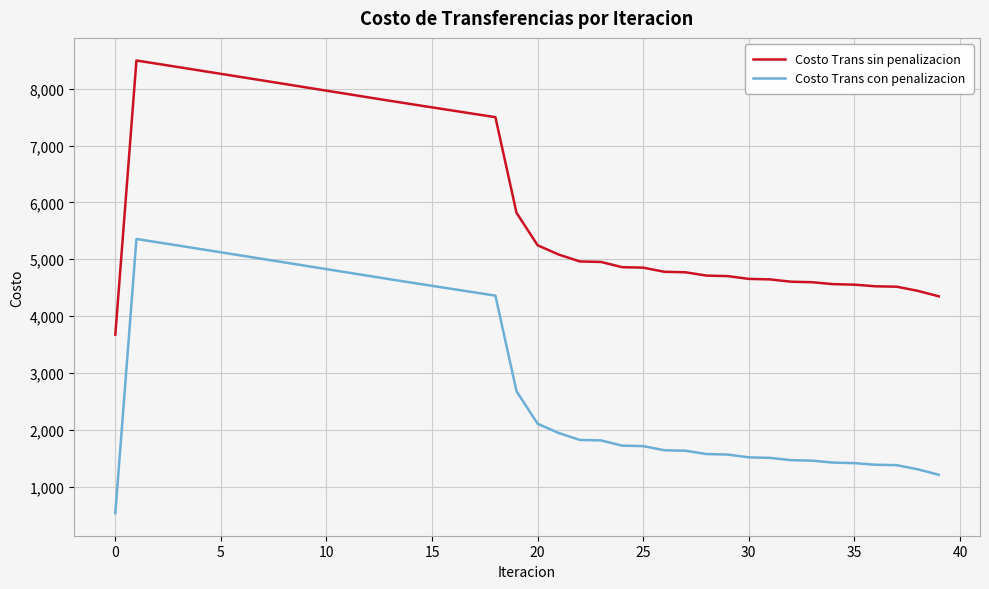

What is the highest value of the Costo Trans sin penalizacion series?

8496.5